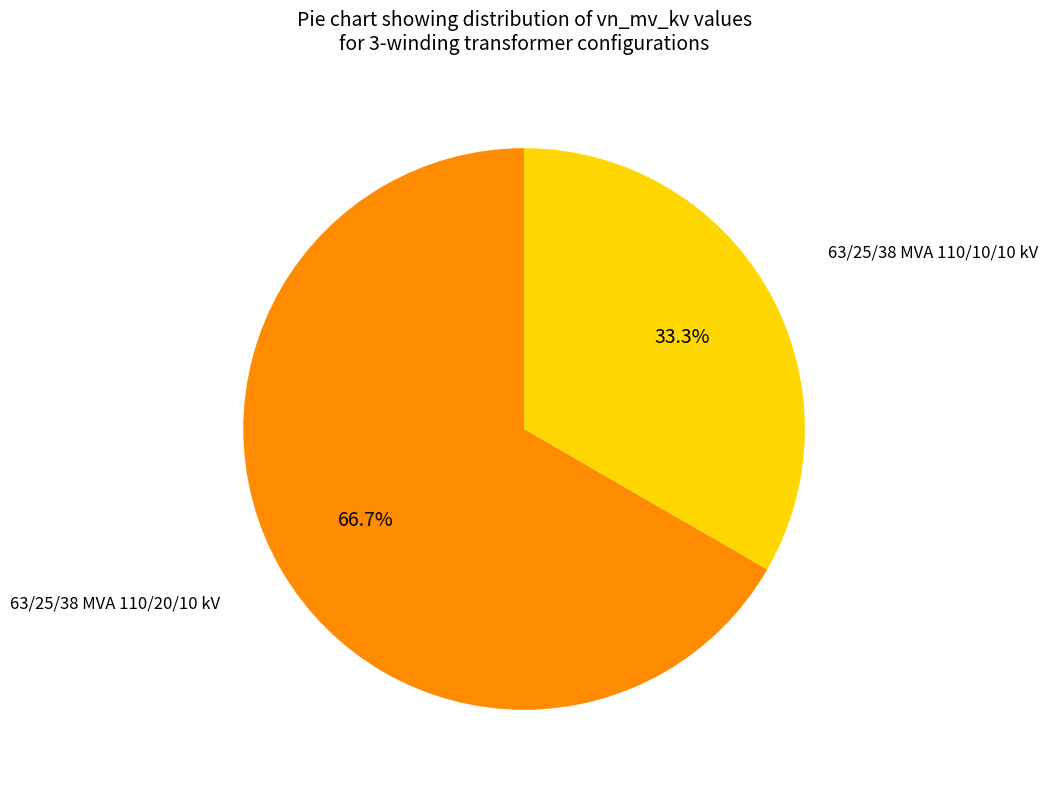

Is 63/25/38 MVA 110/10/10 kV the majority of the pie?

No